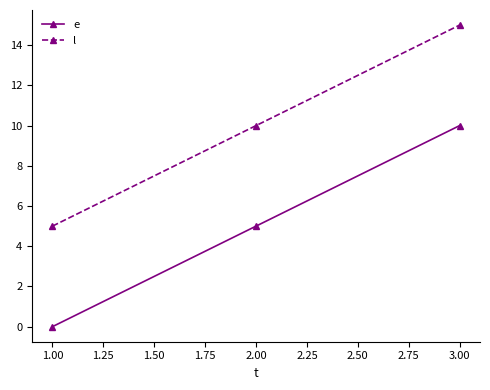

At which label is e closest to 5?

2.00